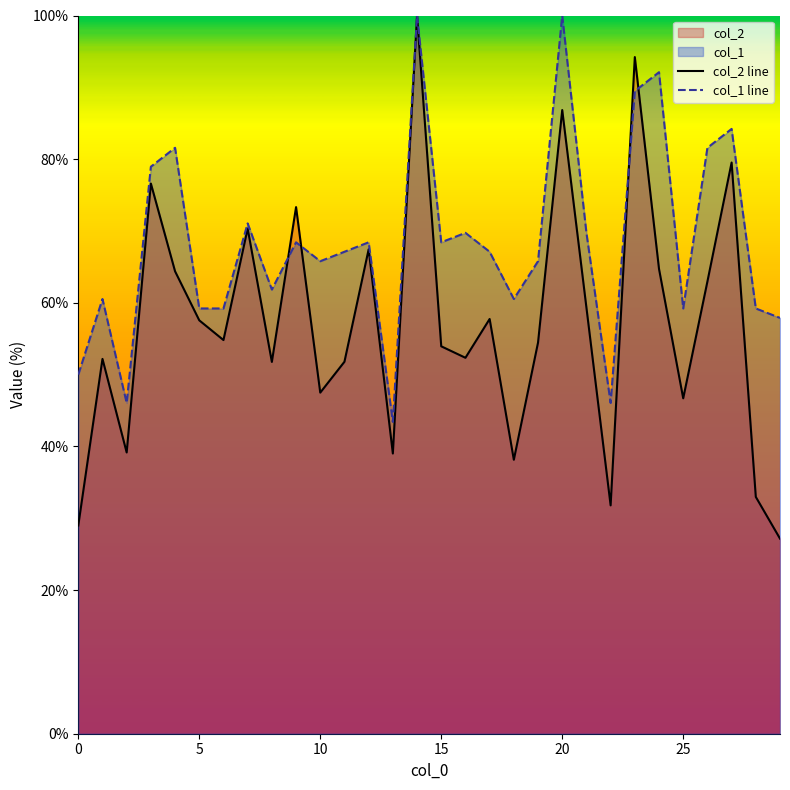

At which label does col_2 line reach its peak?

14